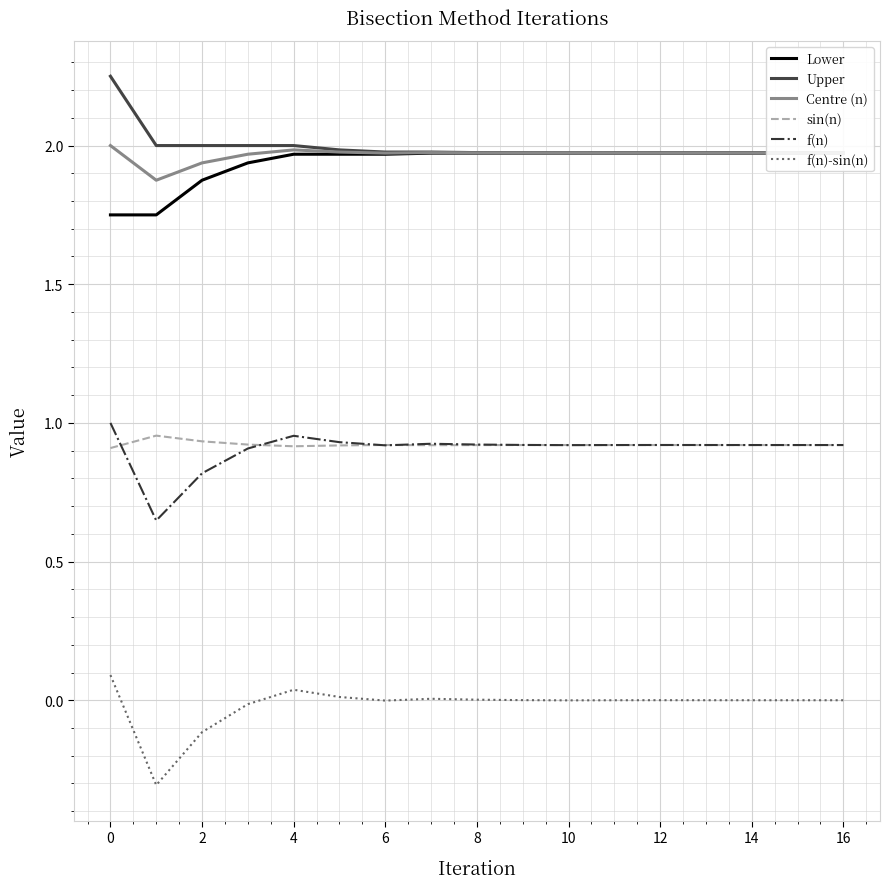

True or false: f(n) and f(n)-sin(n) intersect in this chart.

False